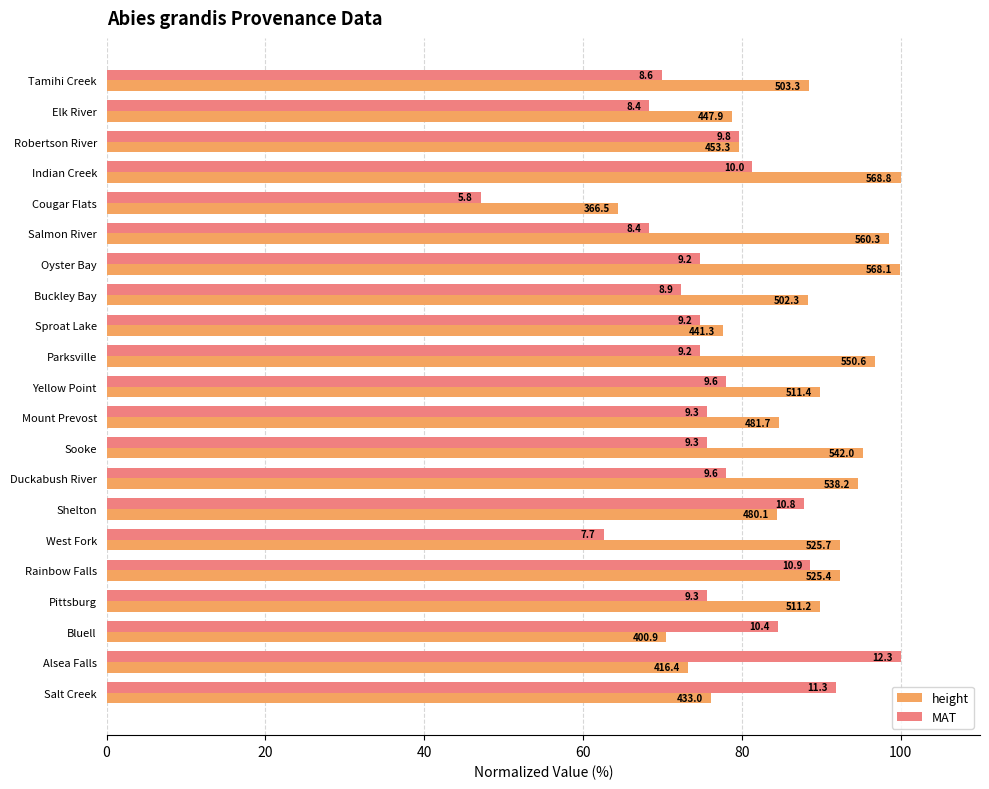

What is the value of the height bar at the 3rd from the left?

79.7